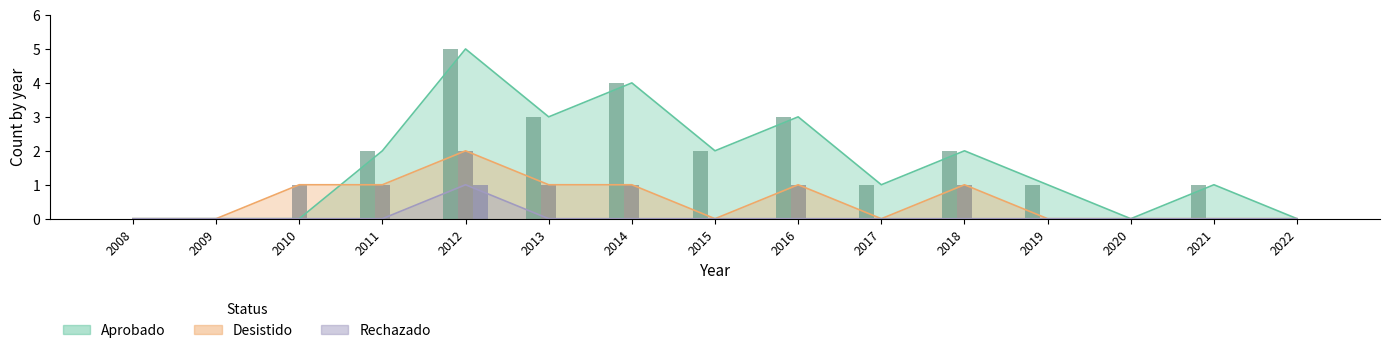

Reading left to right, what are all the values shown in this chart?

Aprobado: 2008=0	2009=0	2010=0	2011=2	2012=5	2013=3	2014=4	2015=2	2016=3	2017=1	2018=2	2019=1	2020=0	2021=1	2022=0
Desistido: 2008=0	2009=0	2010=1	2011=1	2012=2	2013=1	2014=1	2015=0	2016=1	2017=0	2018=1	2019=0	2020=0	2021=0	2022=0
Rechazado: 2008=0	2009=0	2010=0	2011=0	2012=1	2013=0	2014=0	2015=0	2016=0	2017=0	2018=0	2019=0	2020=0	2021=0	2022=0